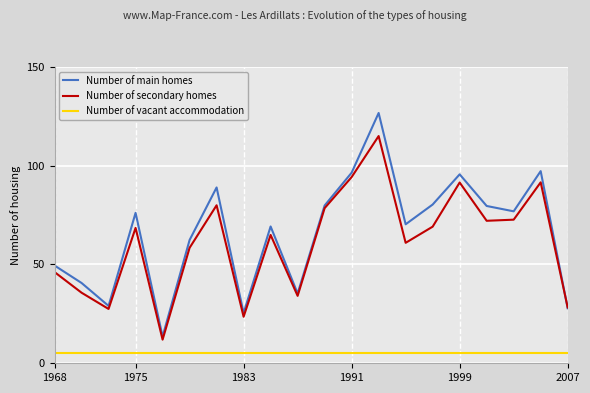

Which series has the widest spread of values?

Number of main homes